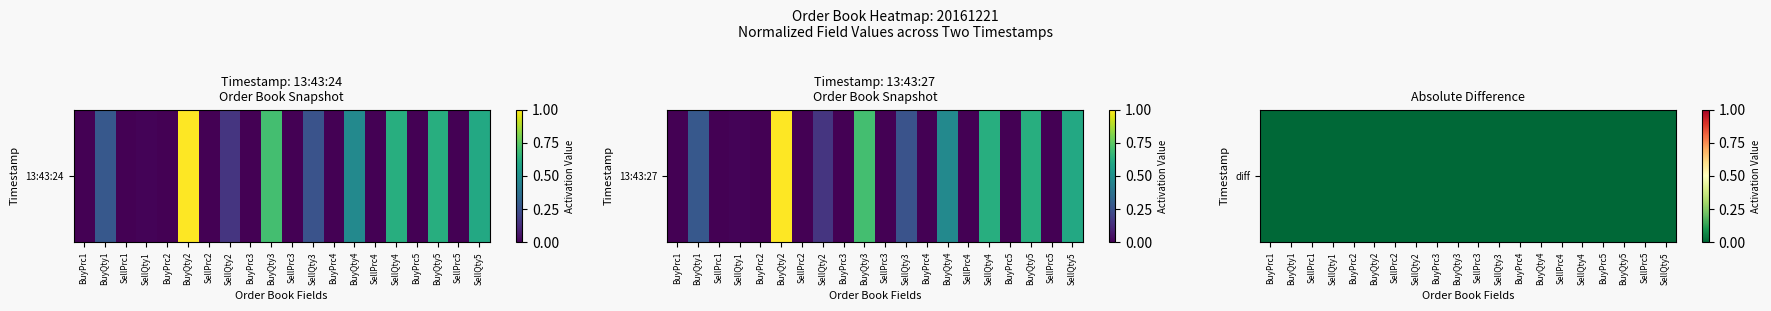

Rank the categories by value from lowest to highest.

BuyPrc1, SellPrc1, SellQty1, BuyPrc2, BuyQty2, SellPrc2, SellQty2, BuyPrc3, BuyQty3, SellPrc3, SellQty3, BuyPrc4, BuyQty4, SellPrc4, SellQty4, BuyPrc5, BuyQty5, SellPrc5, SellQty5, BuyQty1